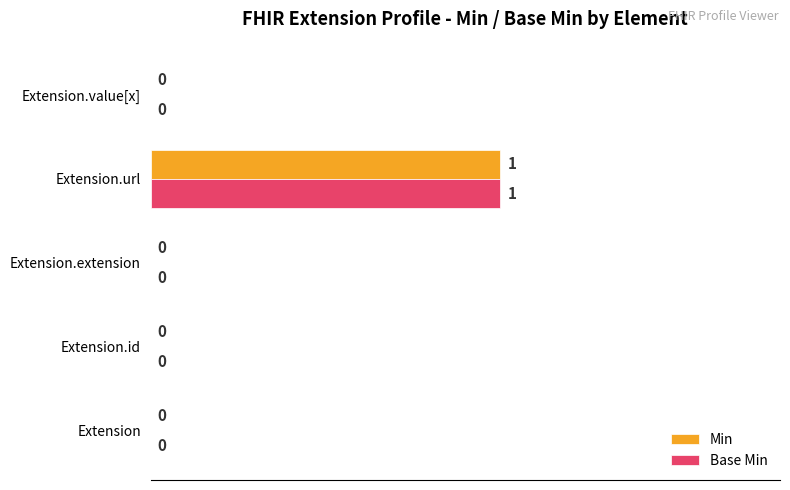

Count the number of data series in this chart.

2